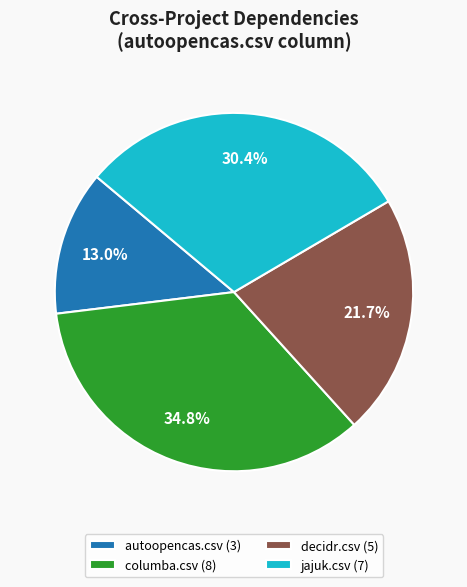

Count the number of slices in the pie.

4